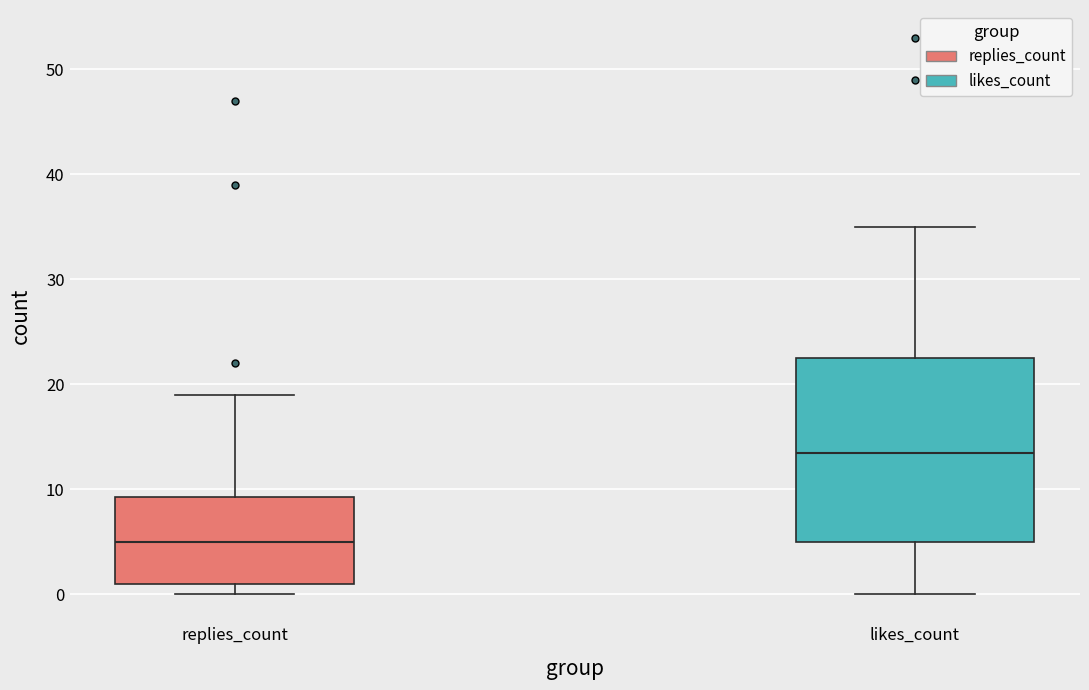

Comparing the boxes themselves (not the whiskers), which one is the tallest?

likes_count